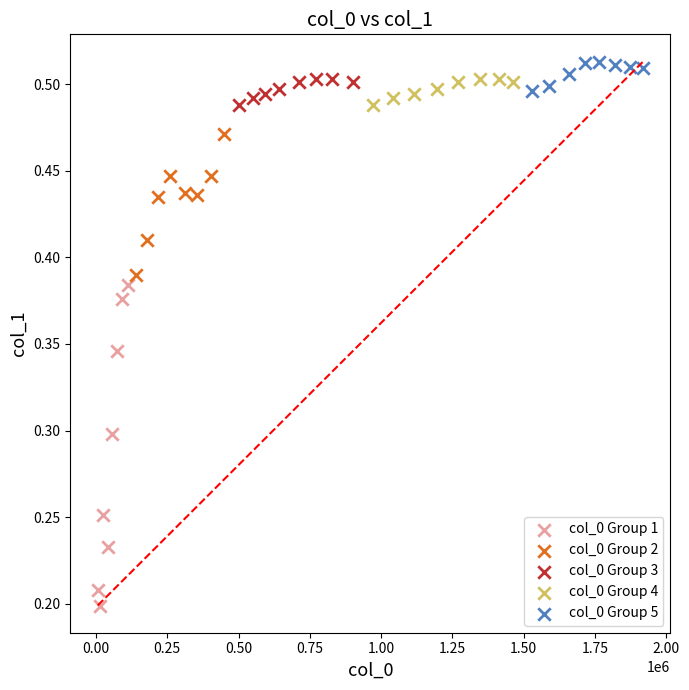

Which series contains the highest Y value?

col_0 Group 5